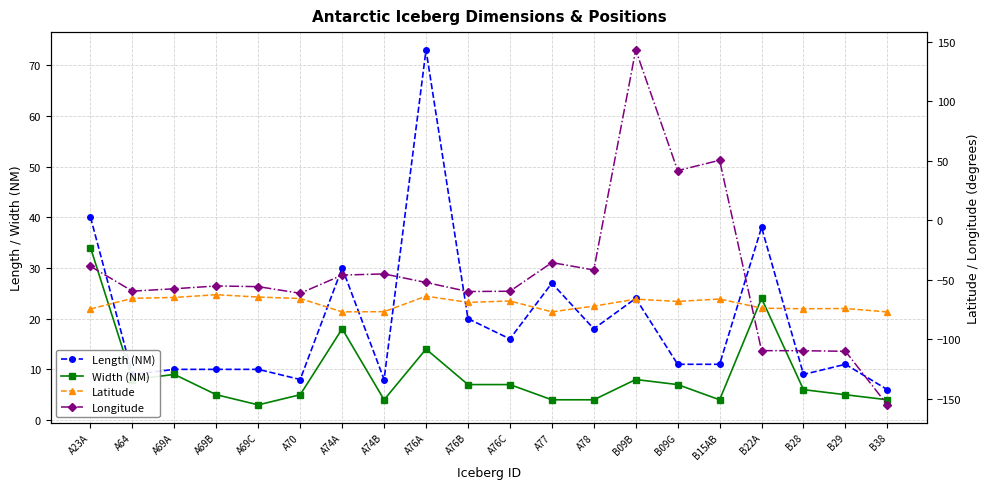

True or false: Width (NM) has more than 2 points higher than both neighbors.

True